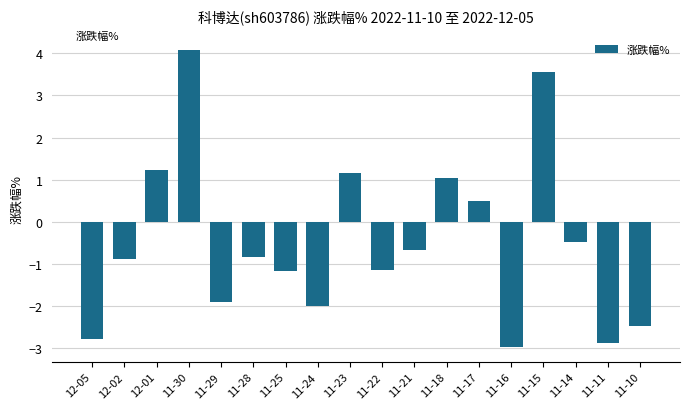

What is the difference between the second highest and minimum values?

6.5